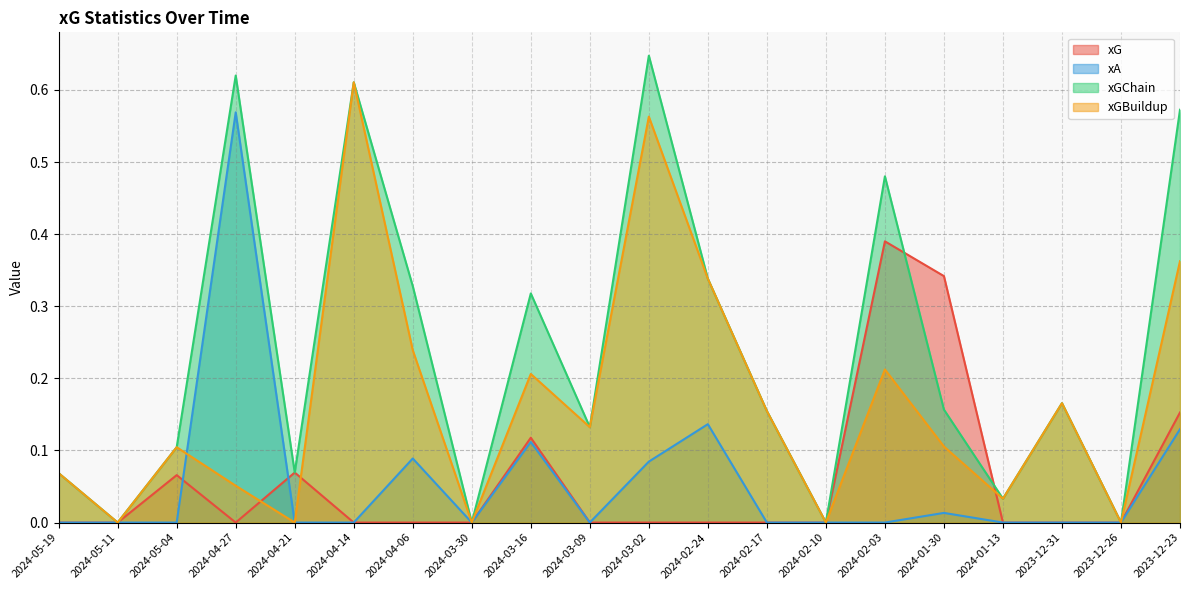

At how many categories does at least one series exceed 0?

16